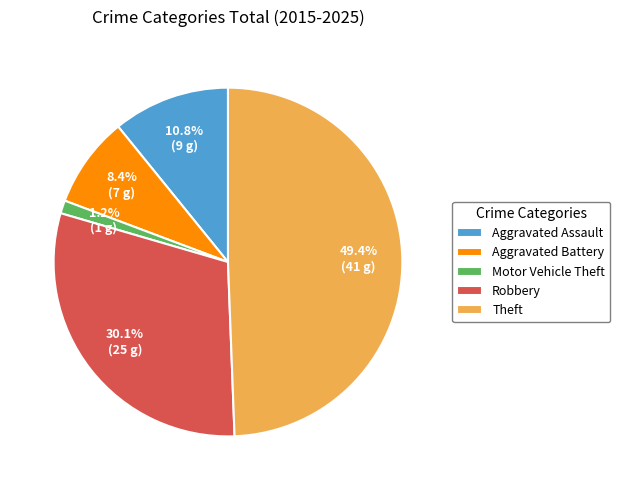

Count the number of slices in the pie.

5